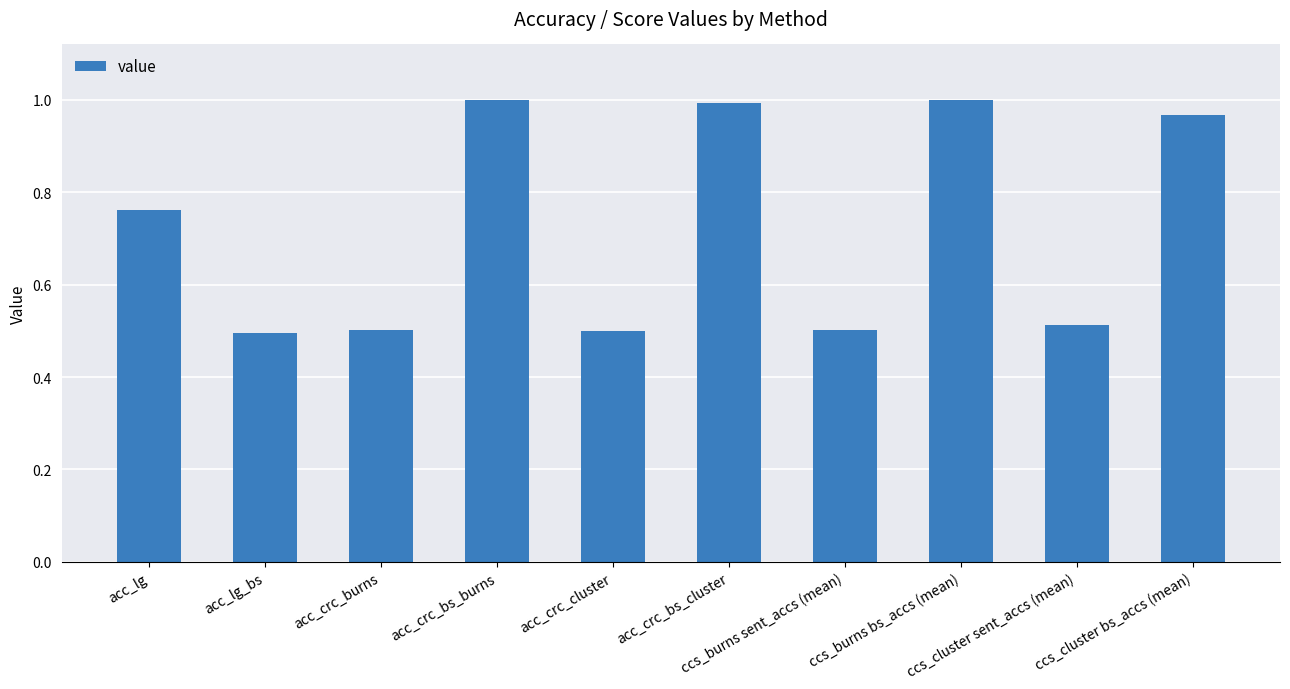

What is the average value?

0.7